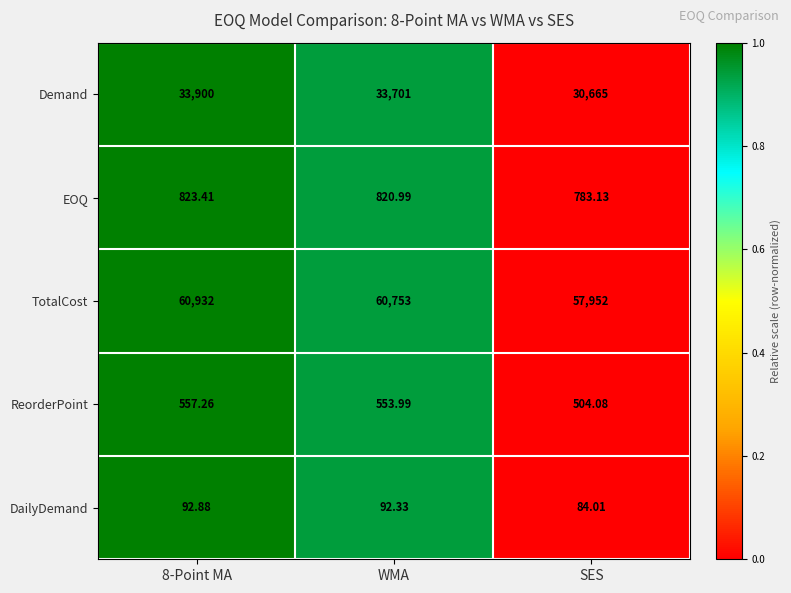

Which label corresponds to the smallest value in the chart?

SES